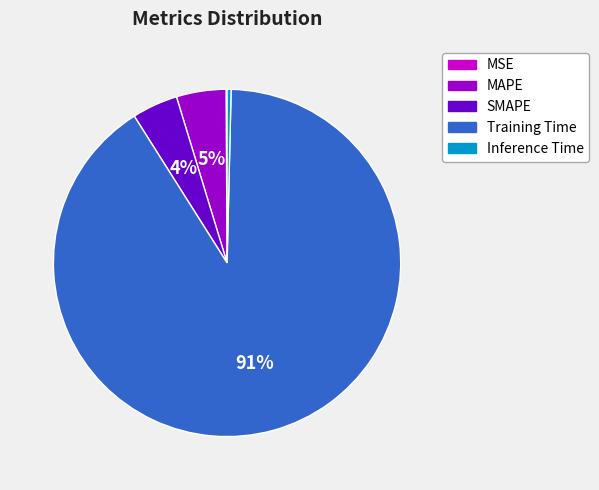

Which slice is the largest?

Training Time